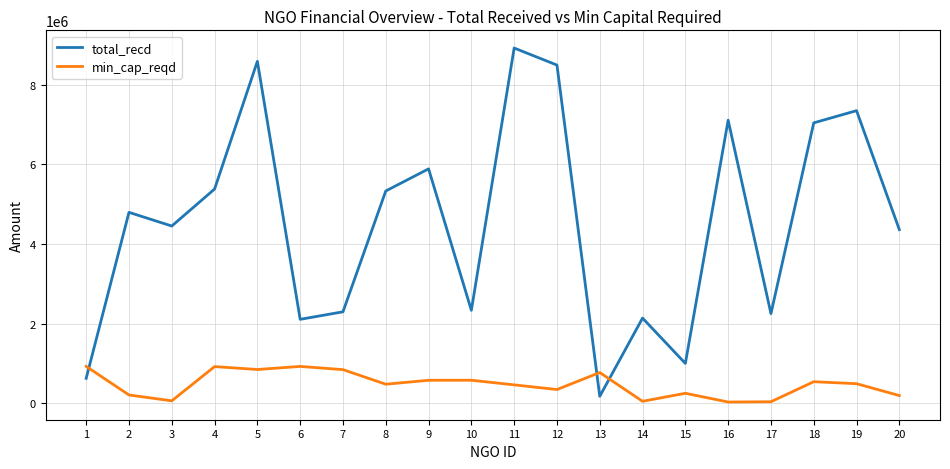

Is the value of min_cap_reqd at 20 greater than the value of total_recd at 2?

No